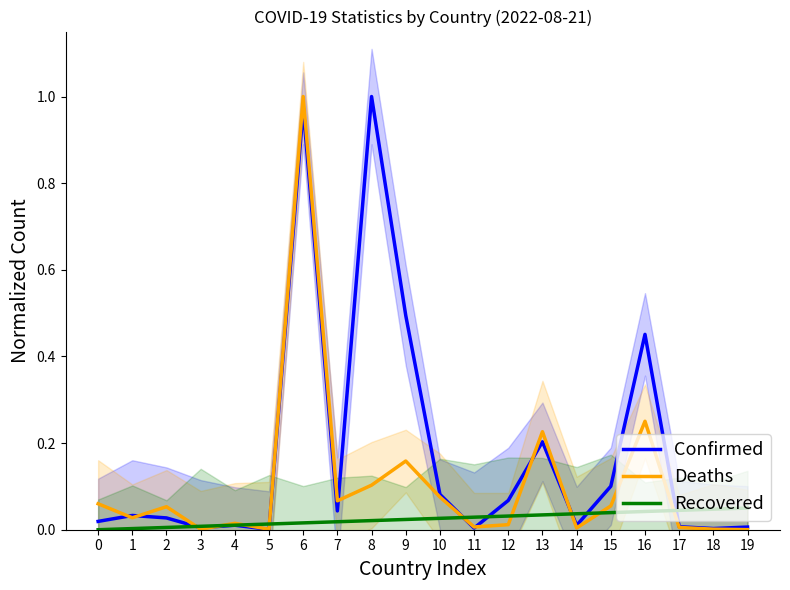

At which label does Confirmed reach its peak?

8